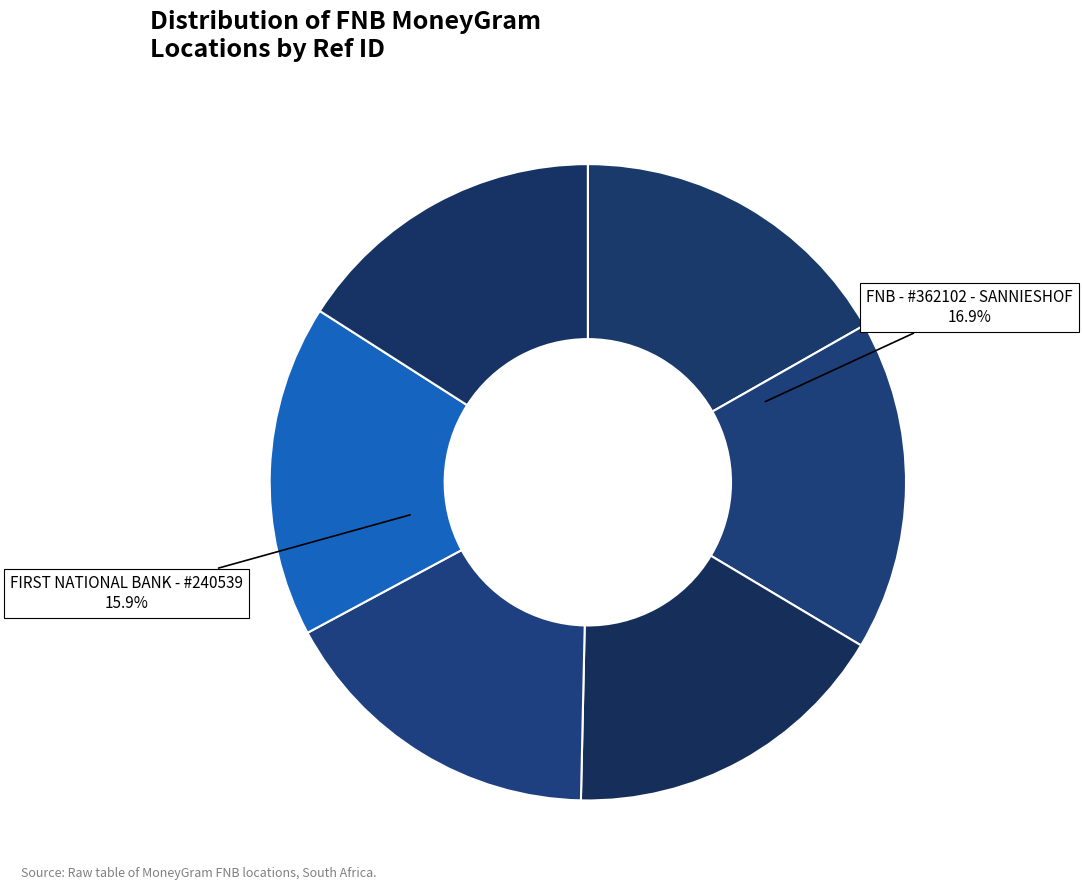

How many segments does this pie chart have?

6